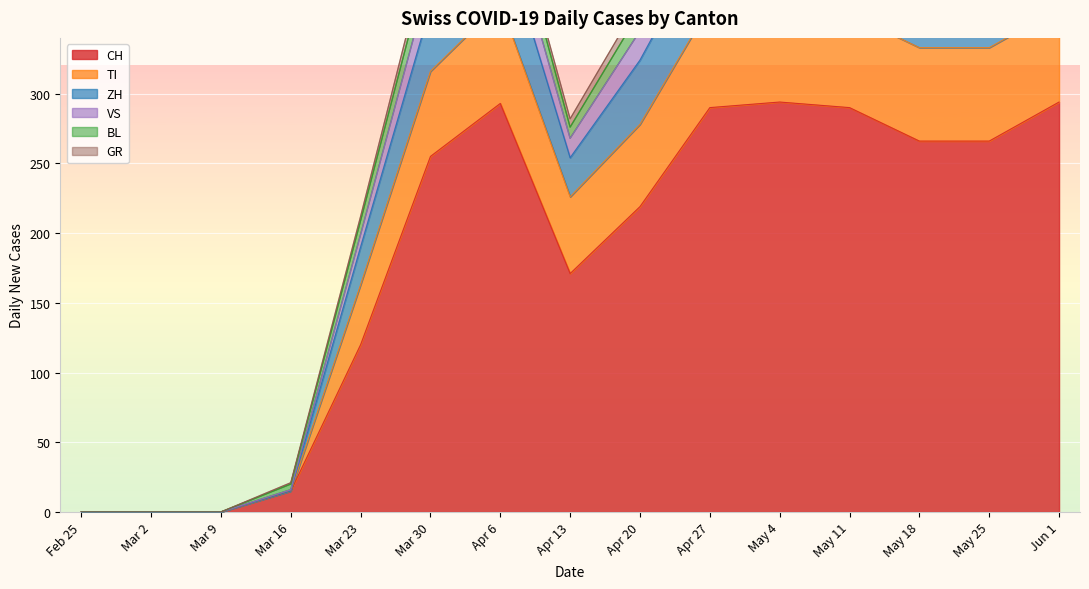

What are all the series names shown in the legend?

CH, GR, VS, BL, TI, ZH